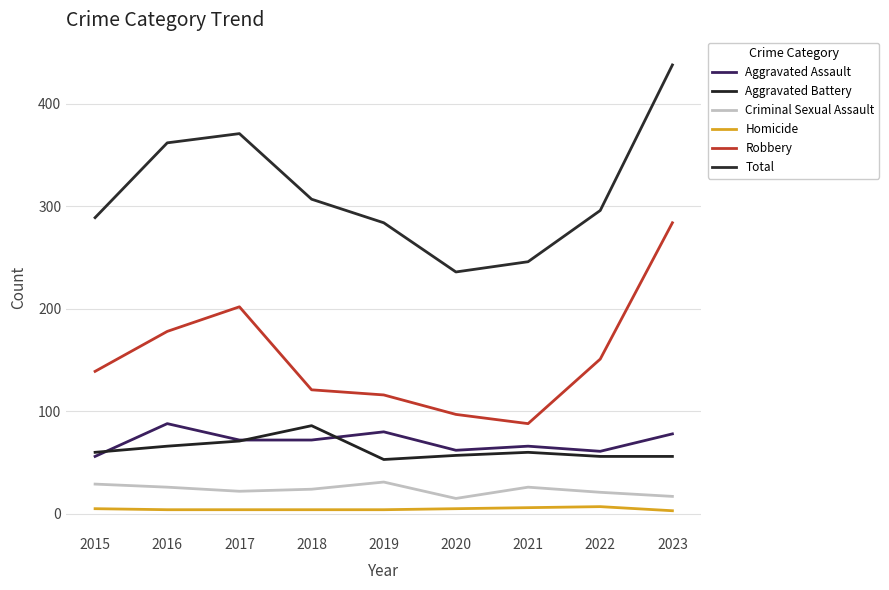

The Aggravated Battery series shows 86 at 2018. True or false?

True